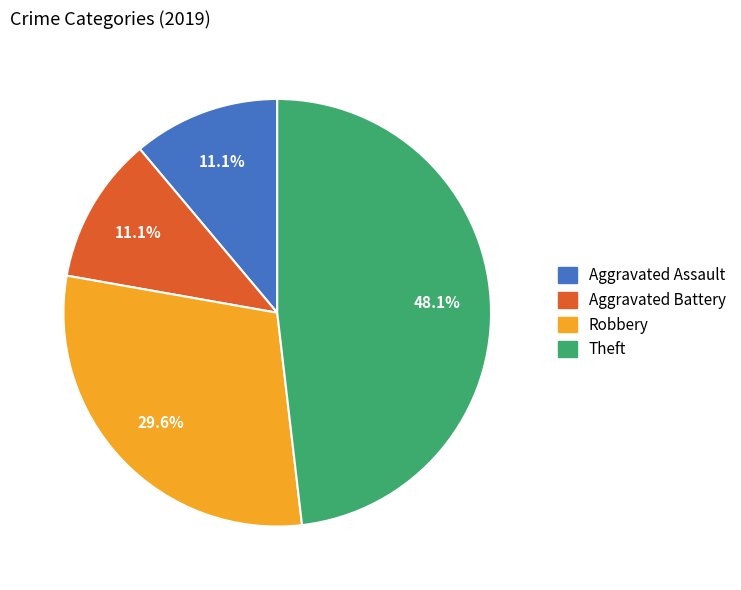

Which has a higher value, Theft or Aggravated Battery?

Theft